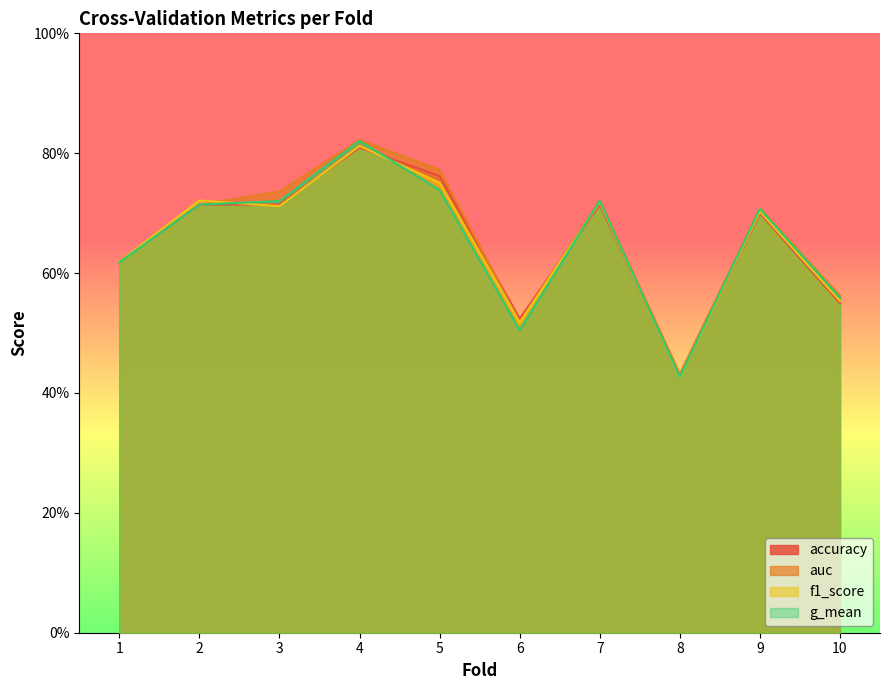

What are all the series names shown in the legend?

accuracy, auc, f1_score, g_mean